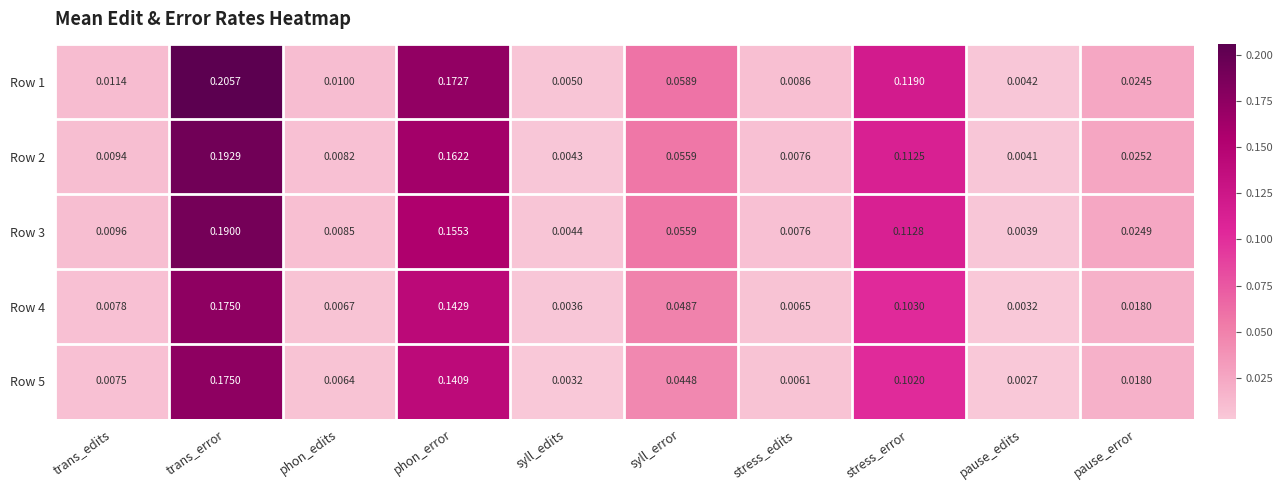

Is the value of Row 3 at trans_edits greater than the value of Row 5 at stress_error?

No